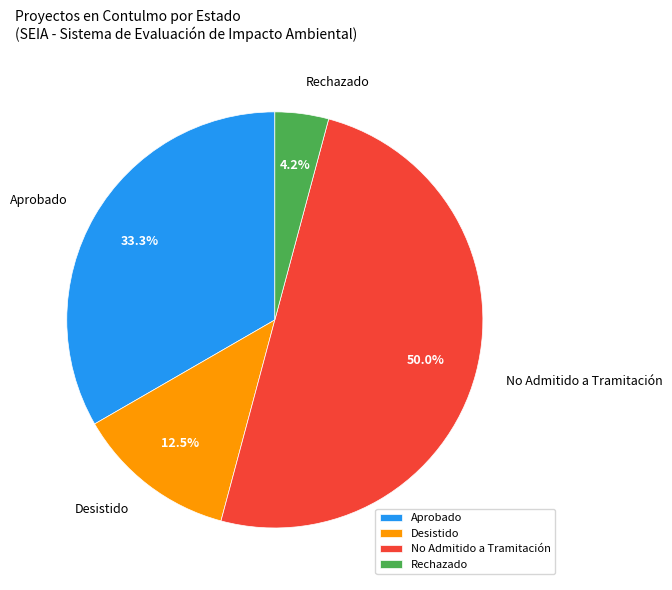

Is the sum of Desistido and Rechazado greater than half?

No